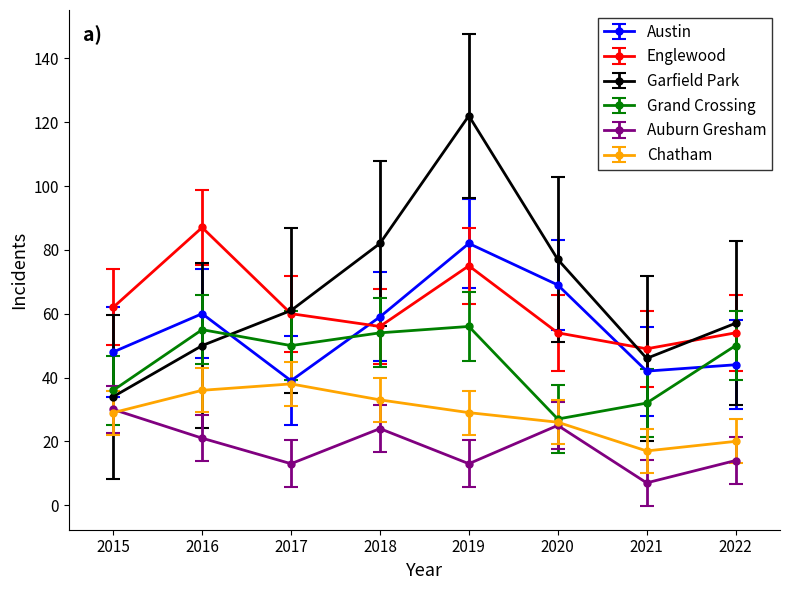

Does the chart have visible grid lines?

No